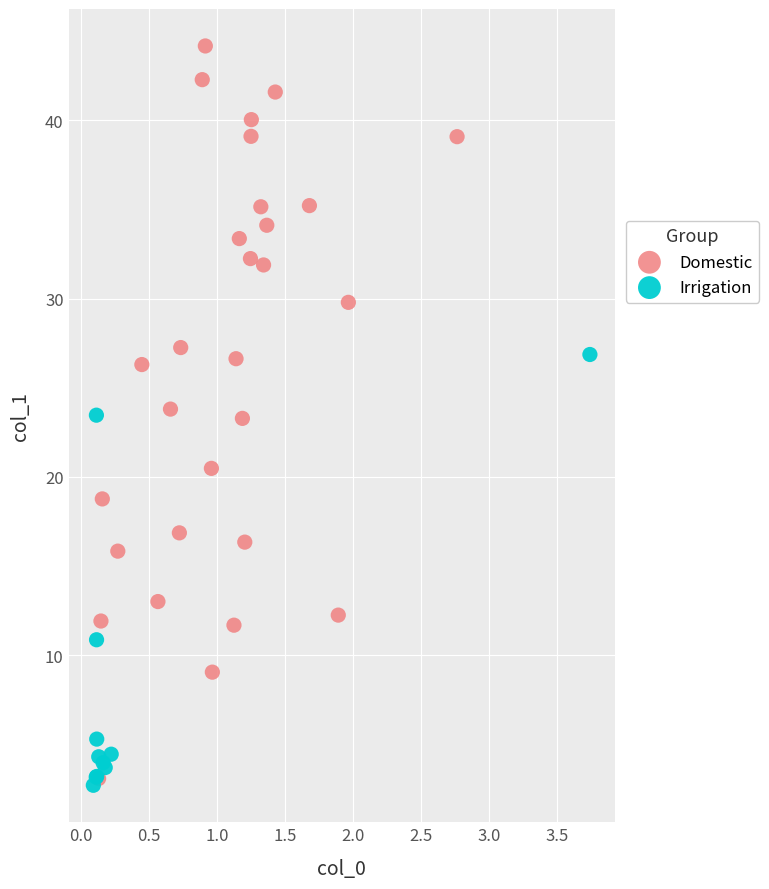

Which series reaches the maximum Y coordinate?

Domestic